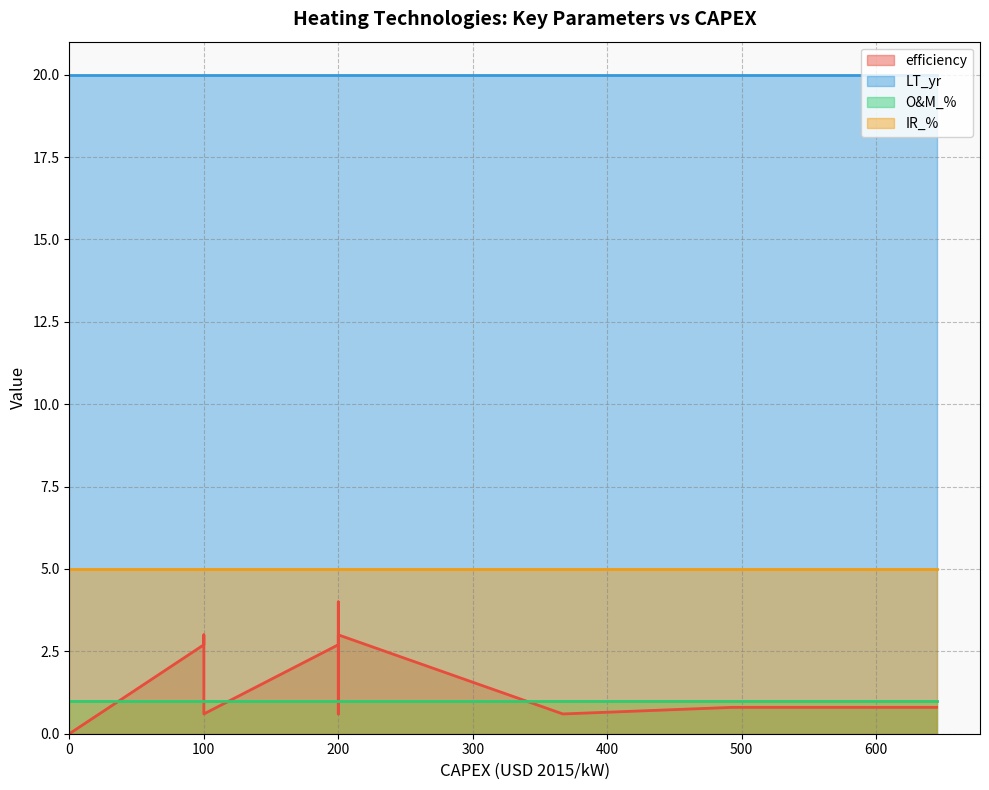

Rank the series by their maximum value, from lowest to highest.

O&M_%, efficiency, IR_%, LT_yr